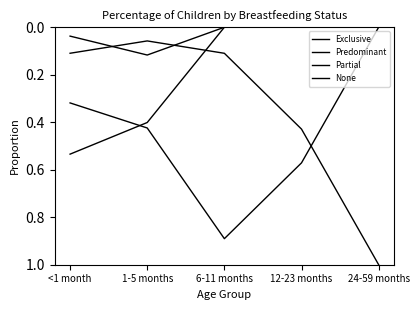

Is it true that Predominant equals 0.0 at <1 month?

True